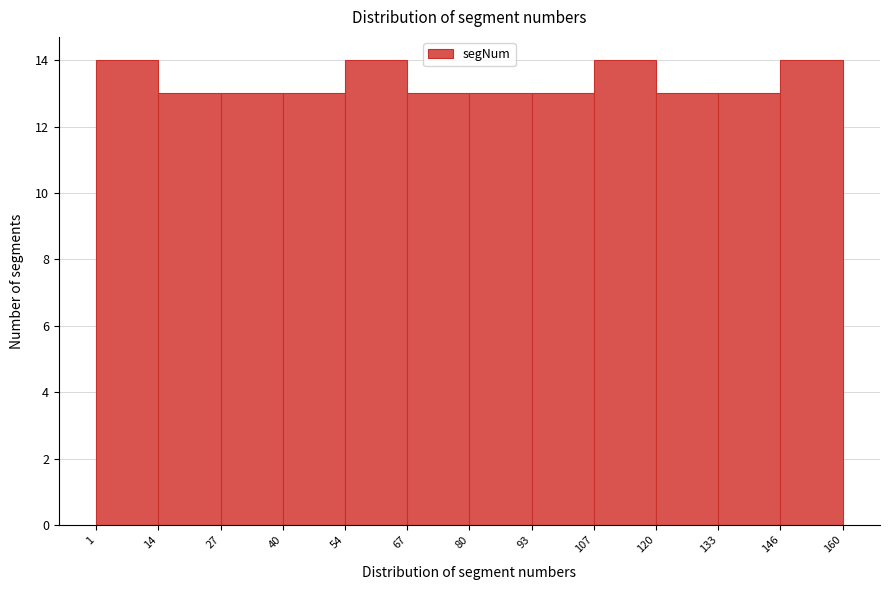

How tall is the bar that spans 67 to 80 on the x-axis? The values are not printed on the chart, so give them approximately, as read against the axis.

13